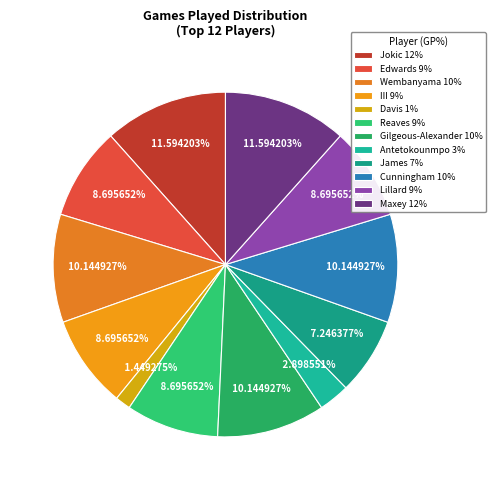

How many slices are in this pie chart?

12